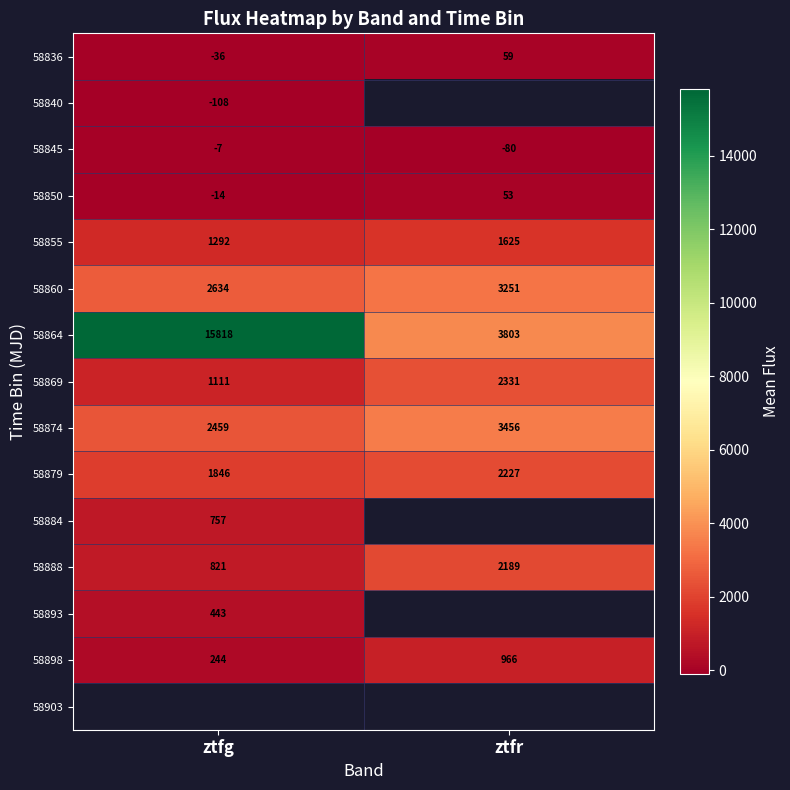

Which category has the lowest value across all series?

ztfg